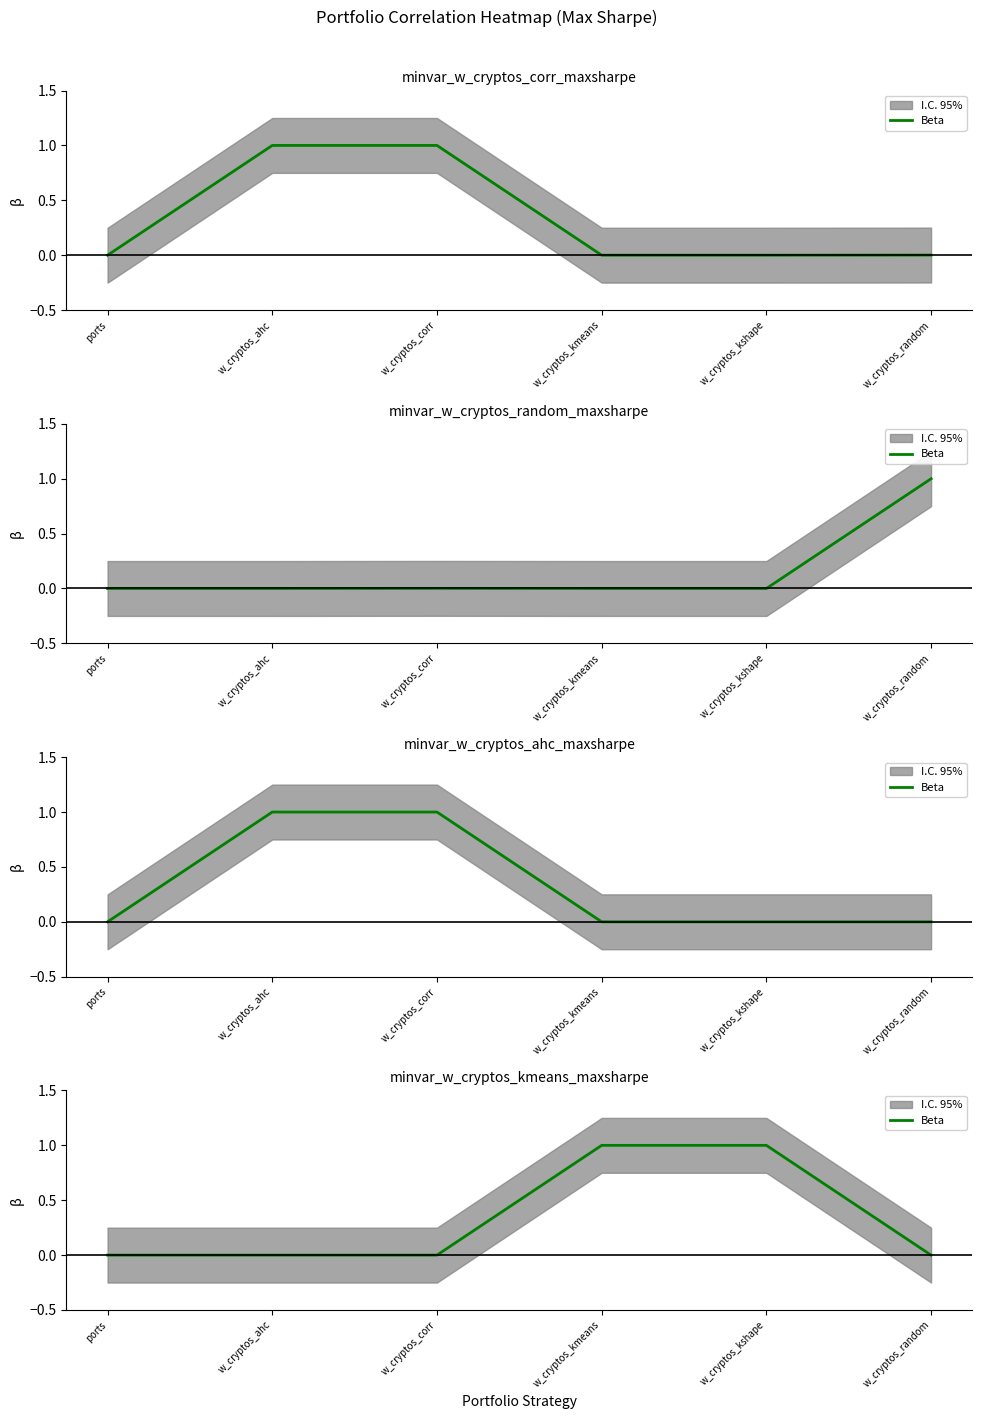

Rank the categories by value from lowest to highest.

ports, w_cryptos_ahc, w_cryptos_corr, w_cryptos_random, w_cryptos_kmeans, w_cryptos_kshape